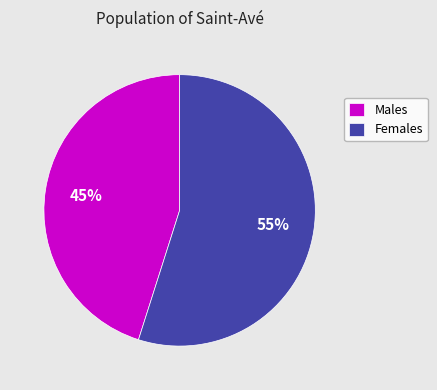

True or false: Females accounts for 55% of the total.

True